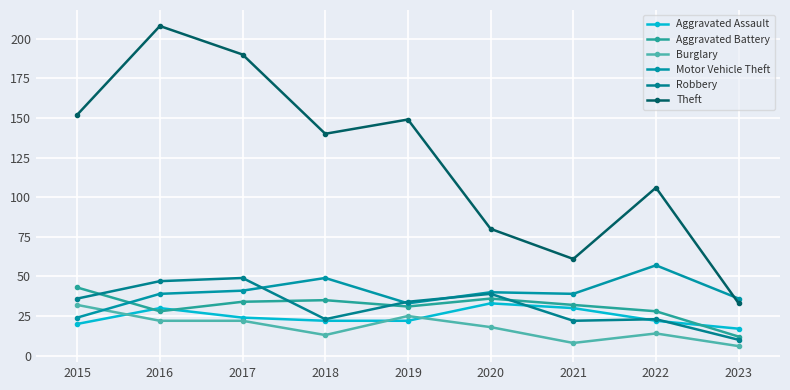

Where do Aggravated Assault and Aggravated Battery first cross each other?

2015 and 2016